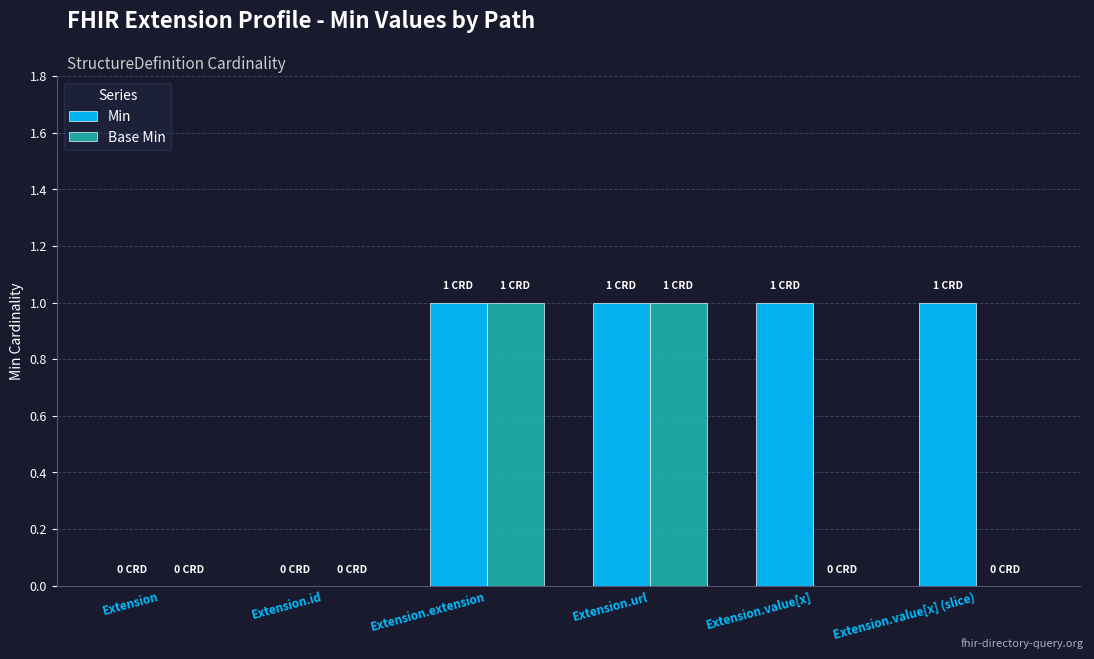

Is the value of Base Min at Extension greater than the value of Min at Extension.extension?

No